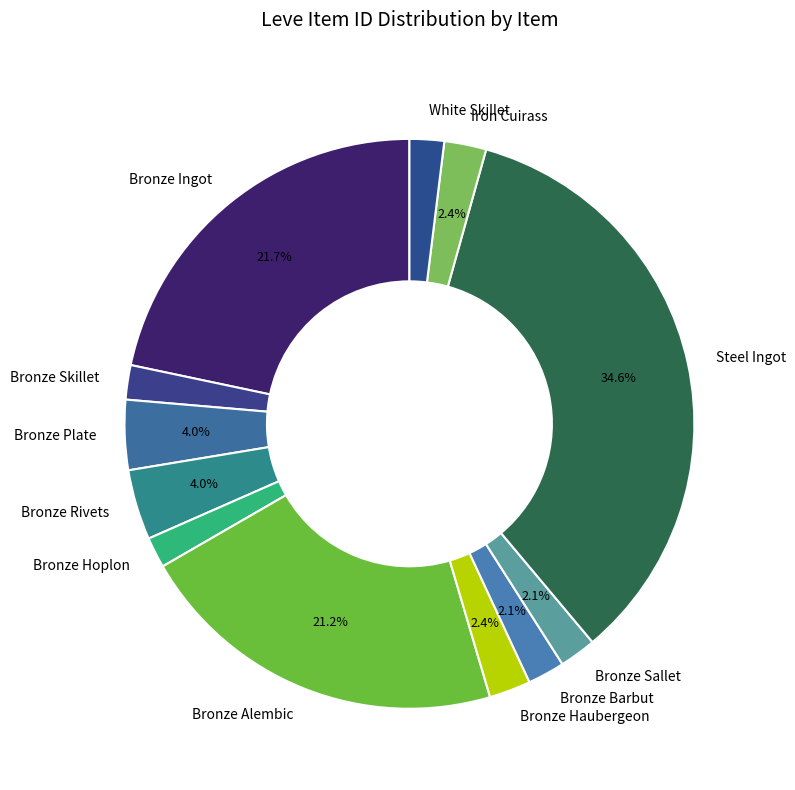

What percentage is the Bronze Haubergeon slice, to the nearest percent?

2%